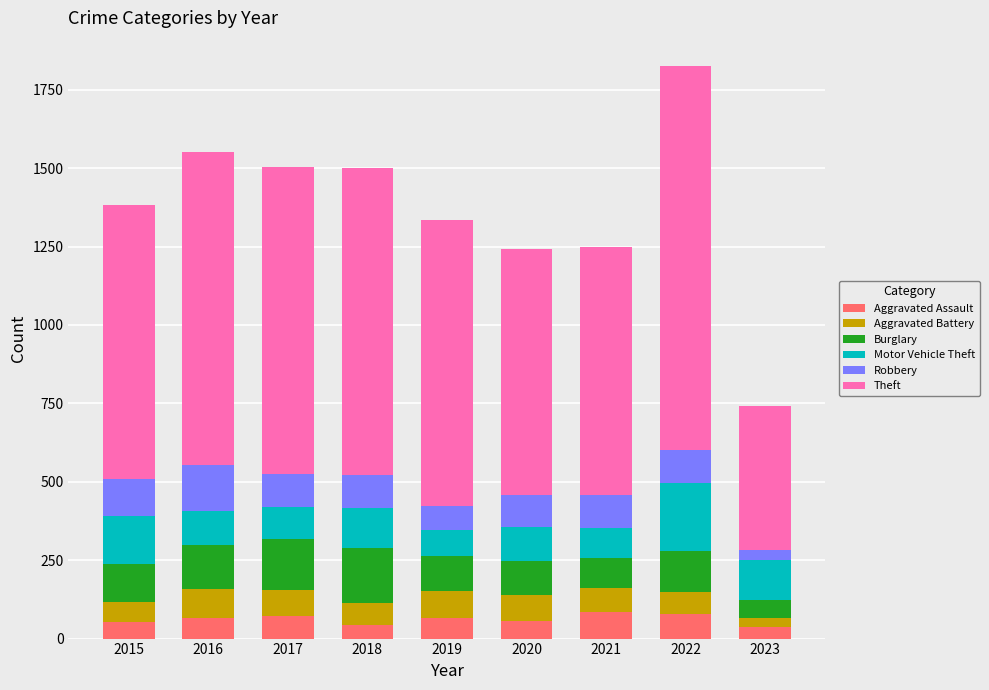

What is the sum of all Aggravated Assault values?

556